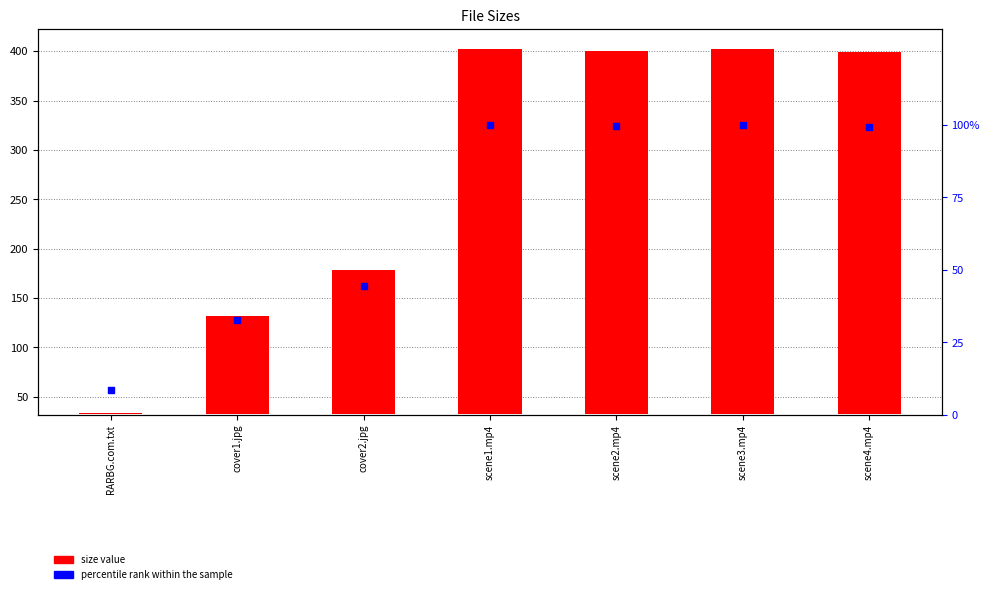

What is the total value across all series at scene4.mp4?

465.9